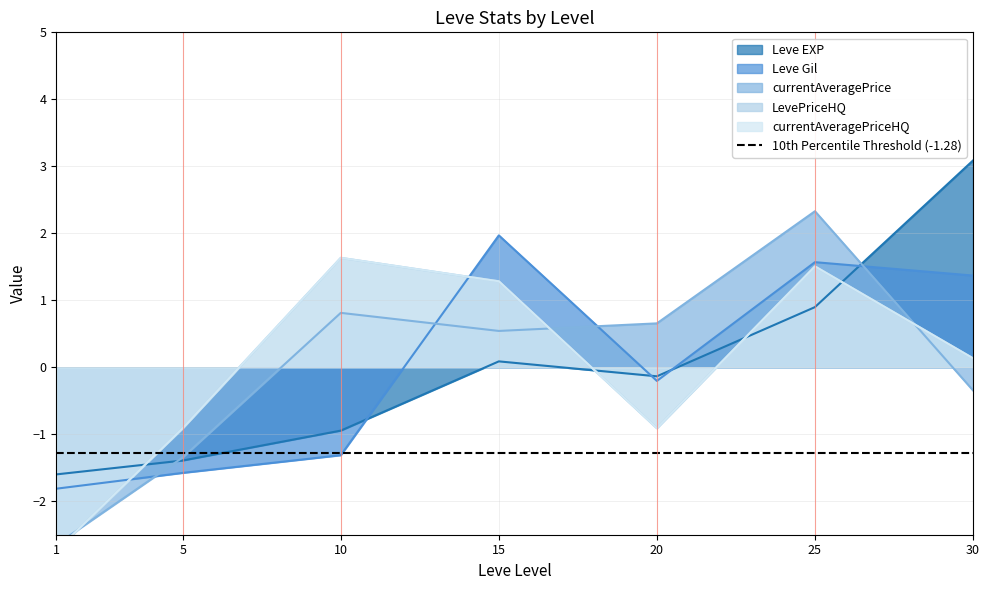

True or false: Leve EXP and Leve Gil cross at least once.

True